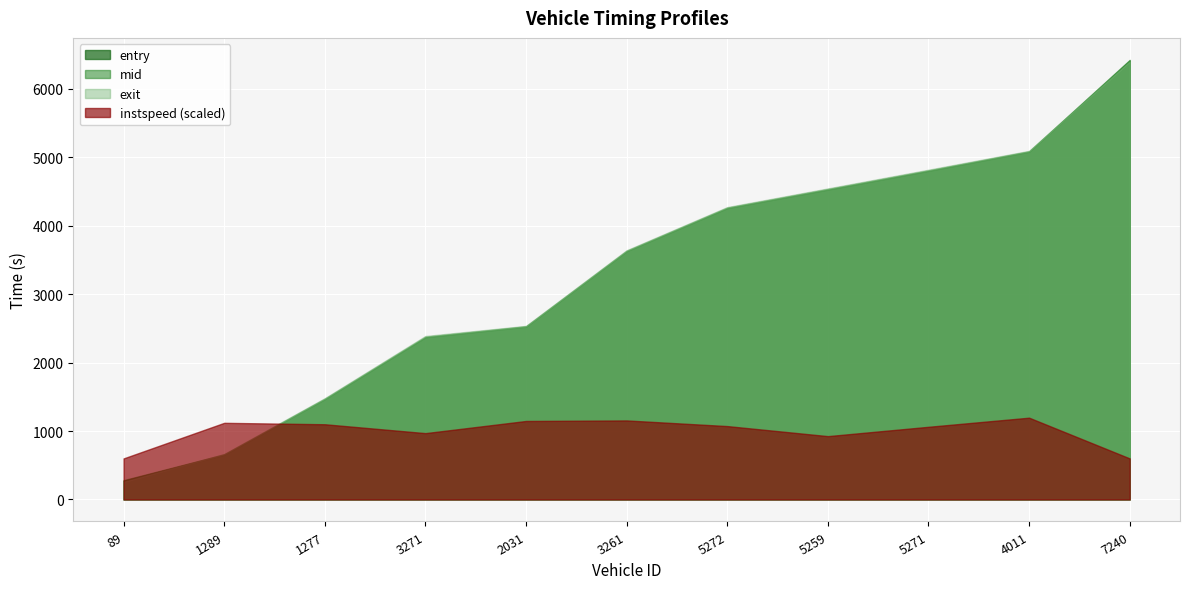

What is the sum of the exit values at 3271 and 1289?

3054.5